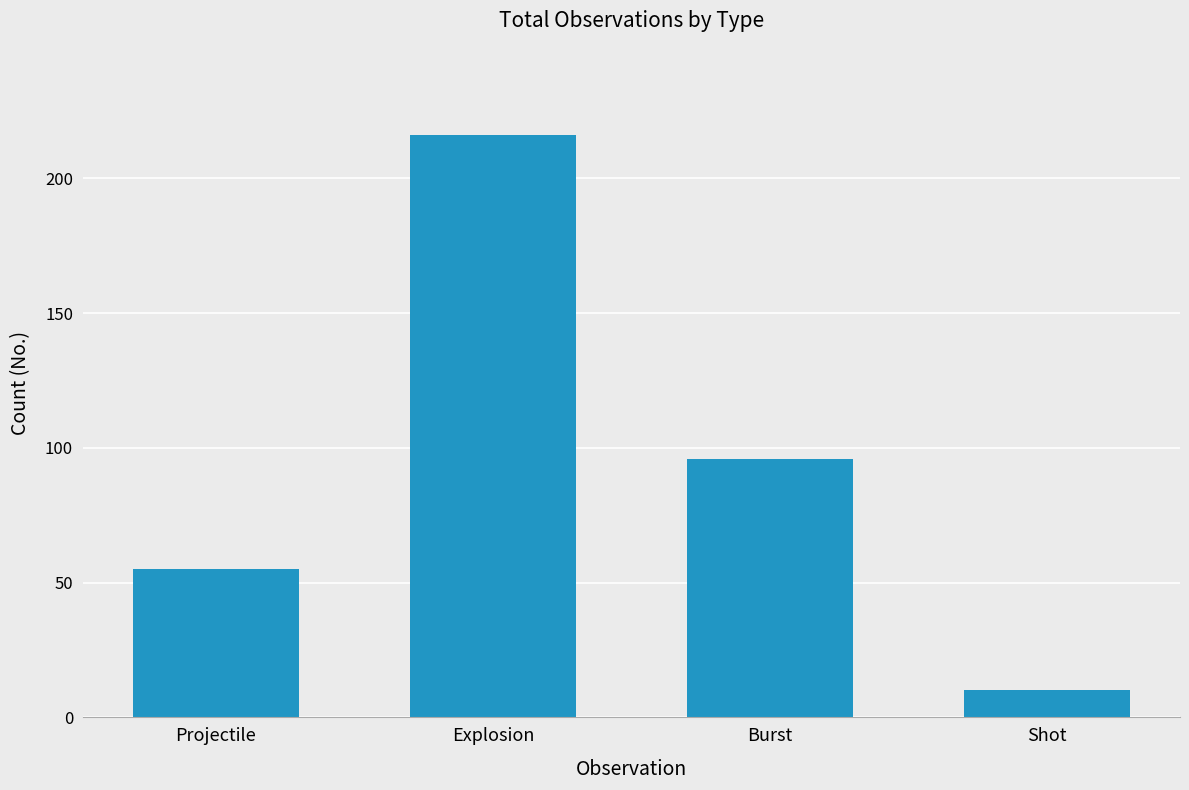

How many values are between 55 and 216?

3